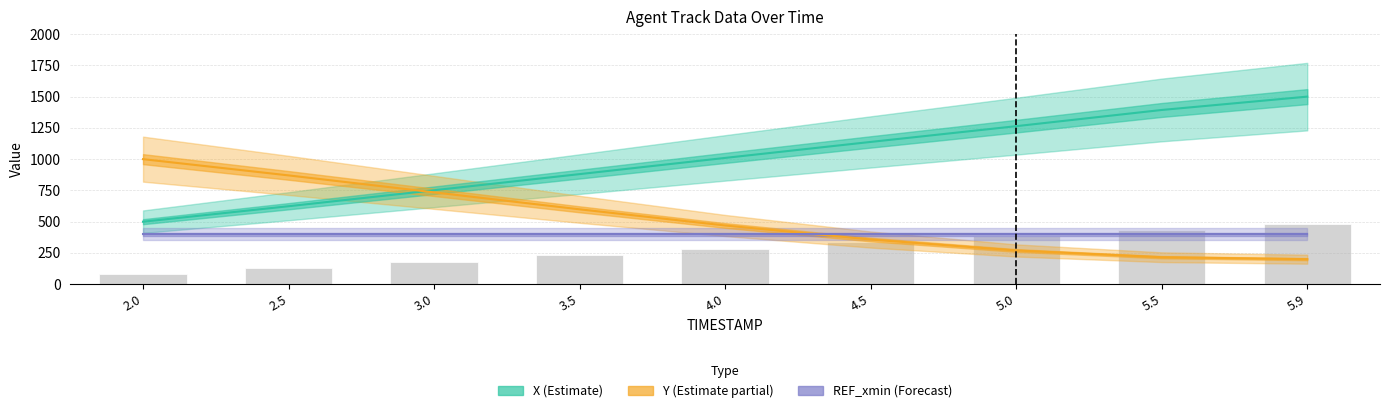

What is the difference between the Y (Estimate partial) values at 3.5 and 2.5?

271.2